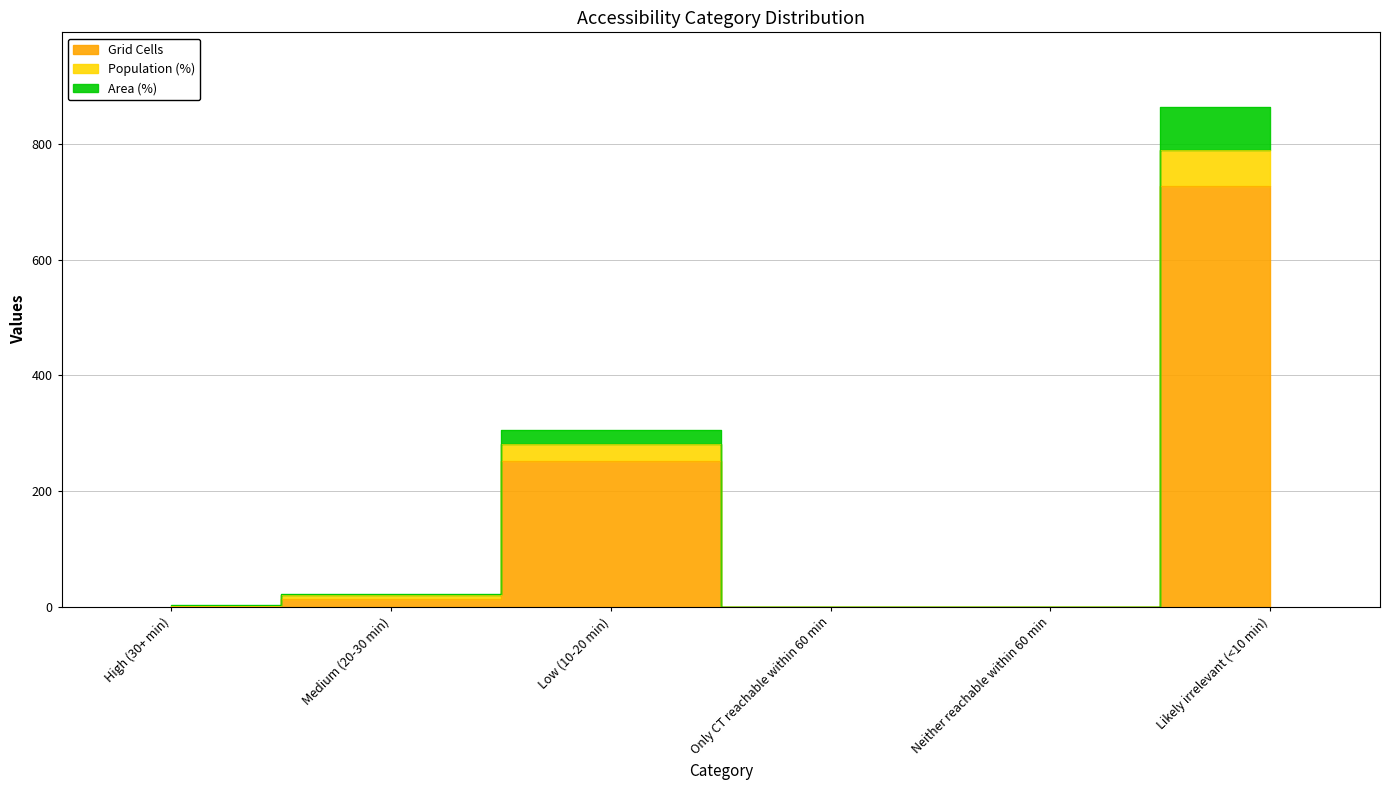

How many data points in Population (%) are above 20?

3